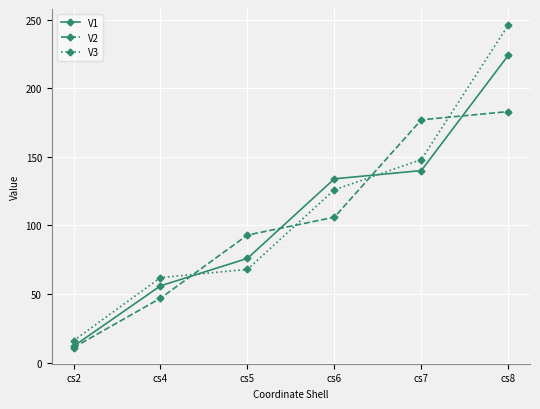

List the series in order of their peak value, lowest first.

V2, V1, V3